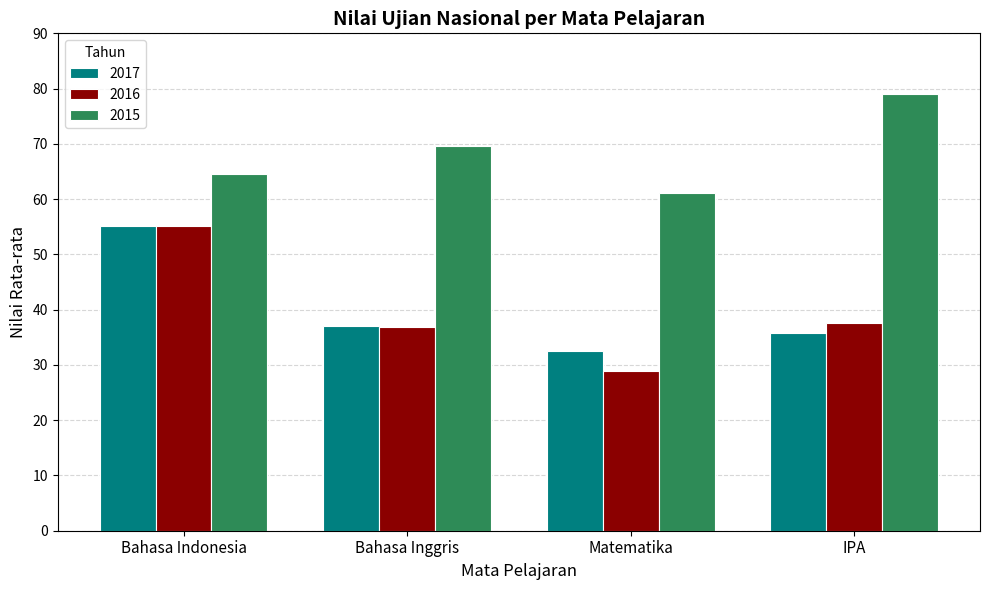

How many data points in 2015 are above 69?

2